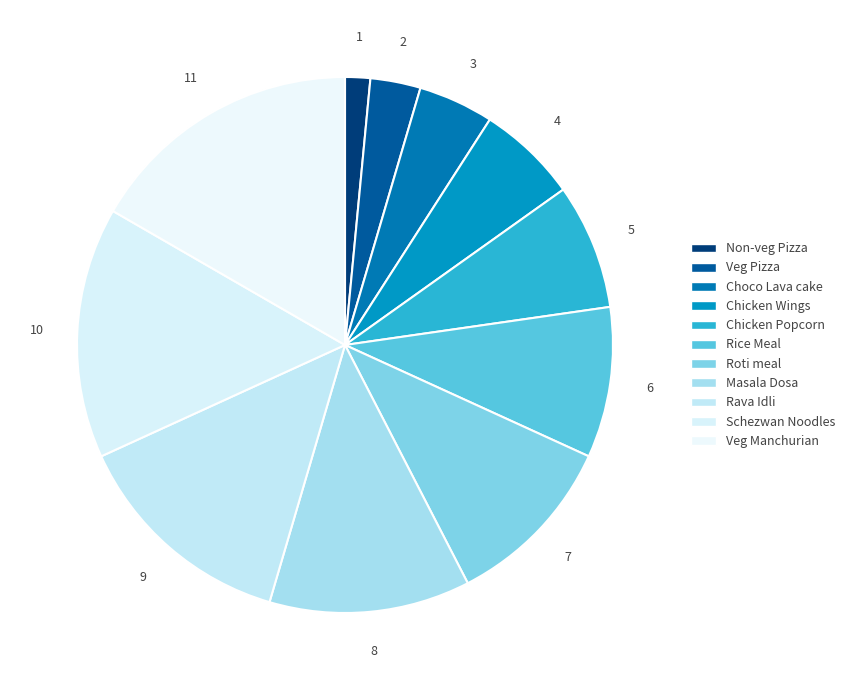

Count the number of slices in the pie.

11